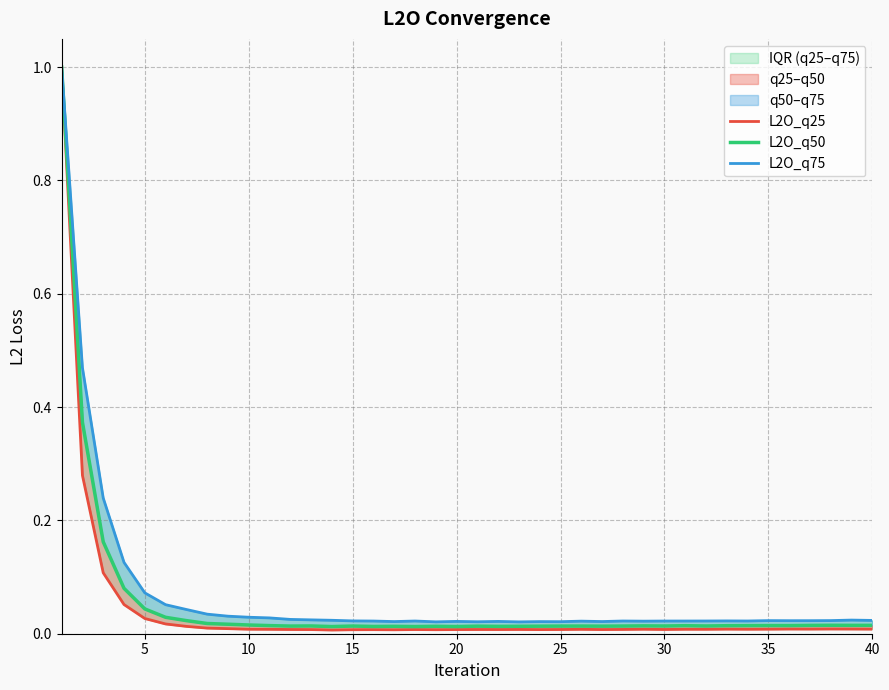

Which series has the widest spread of values?

L2O_q25